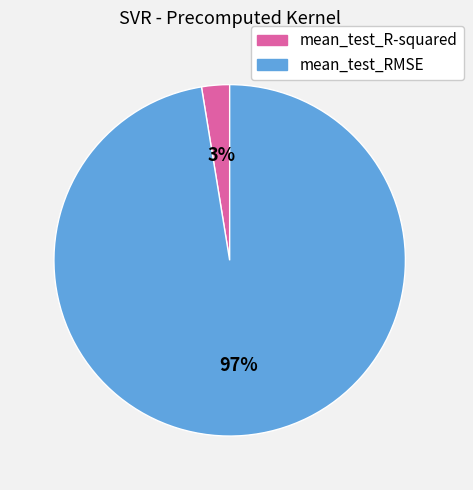

To the nearest percent, what percentage of the pie is mean_test_RMSE?

97%